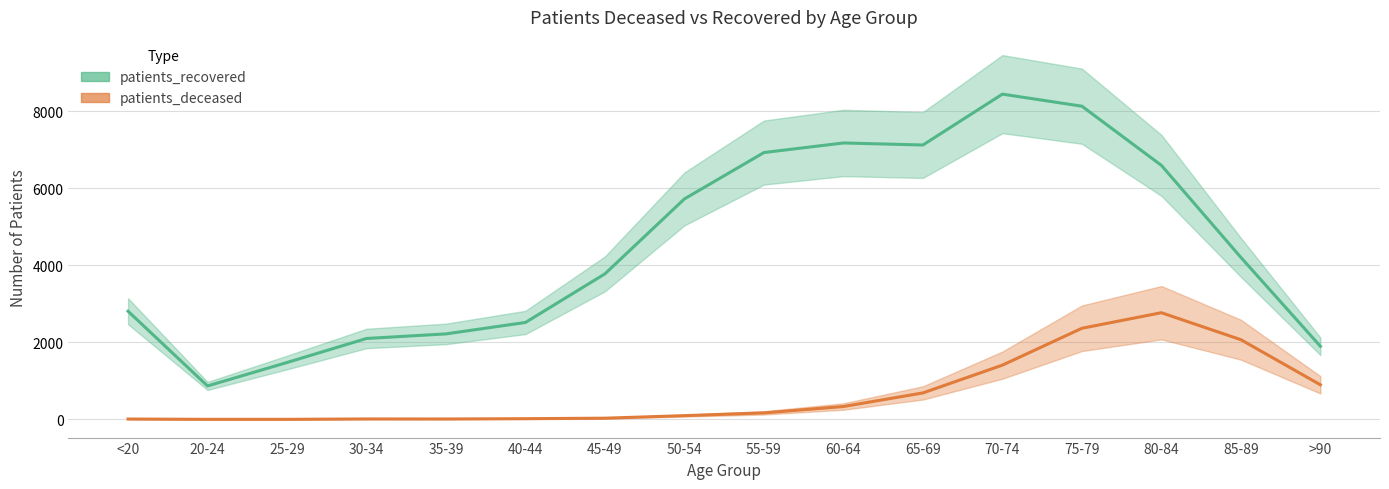

Rank the series by their average value, from lowest to highest.

patients_deceased, patients_recovered